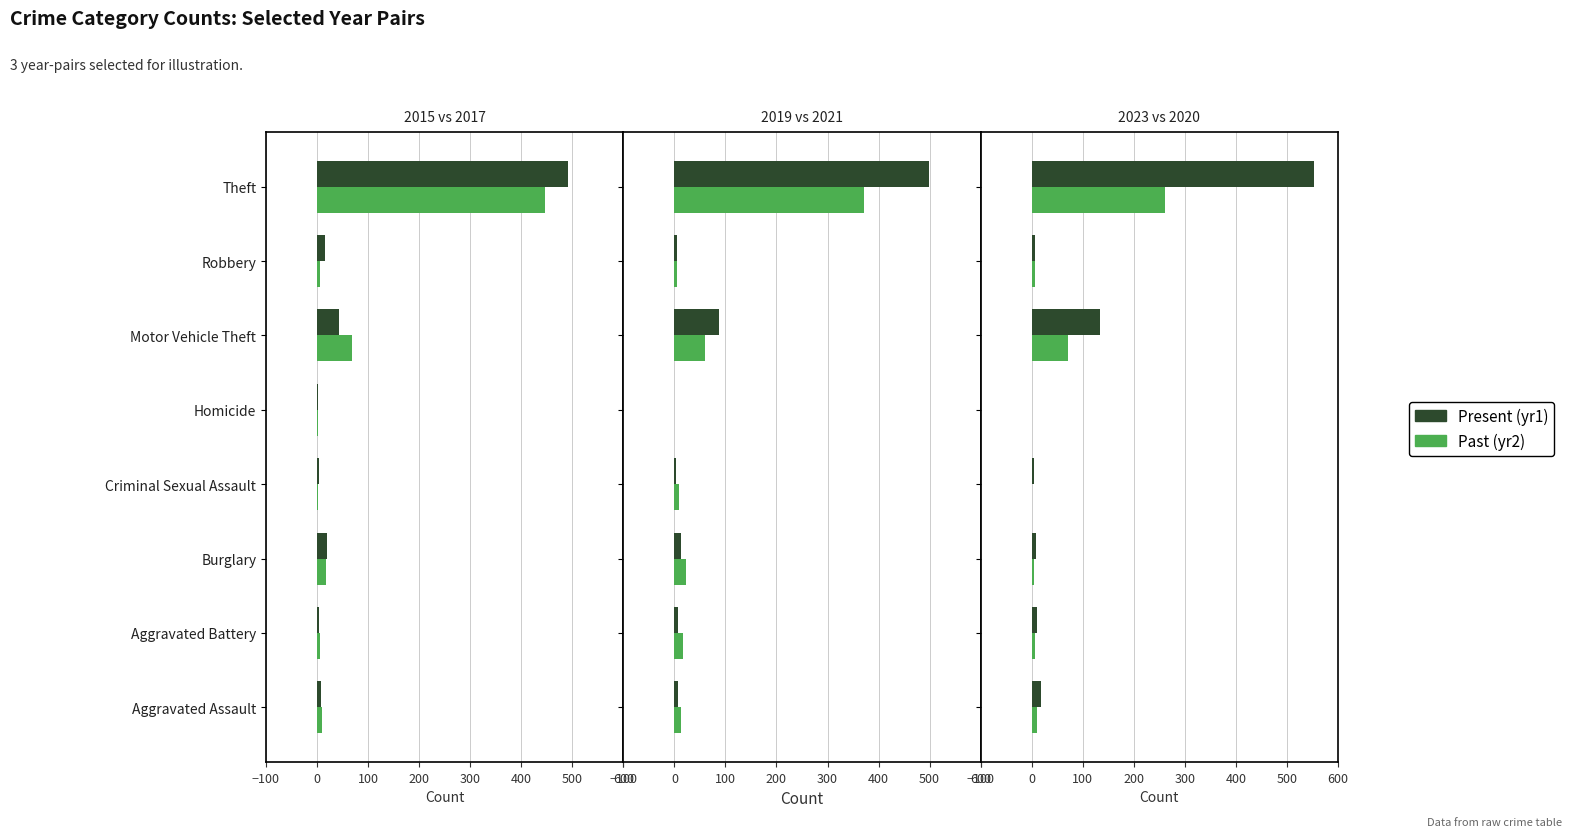

How many bars are there in each group?

2